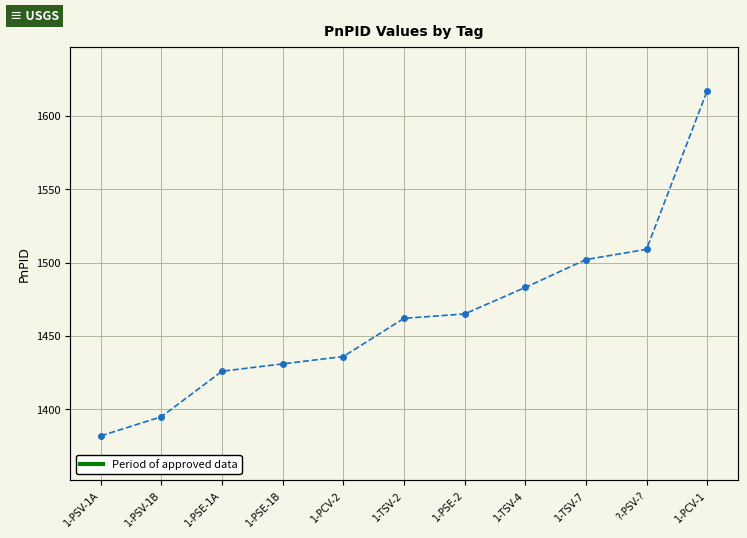

The value at 1-TSV-4 is 1483. True or false?

True